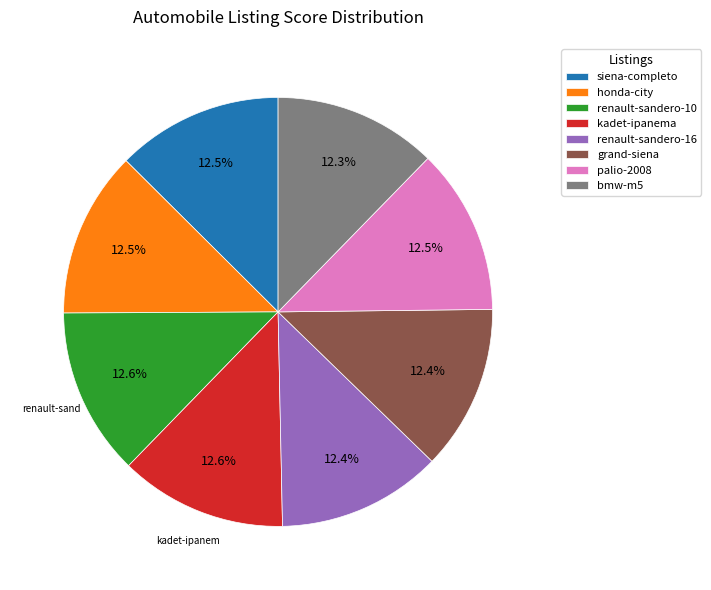

Does renault-sandero-10 represent more than half of the total?

No